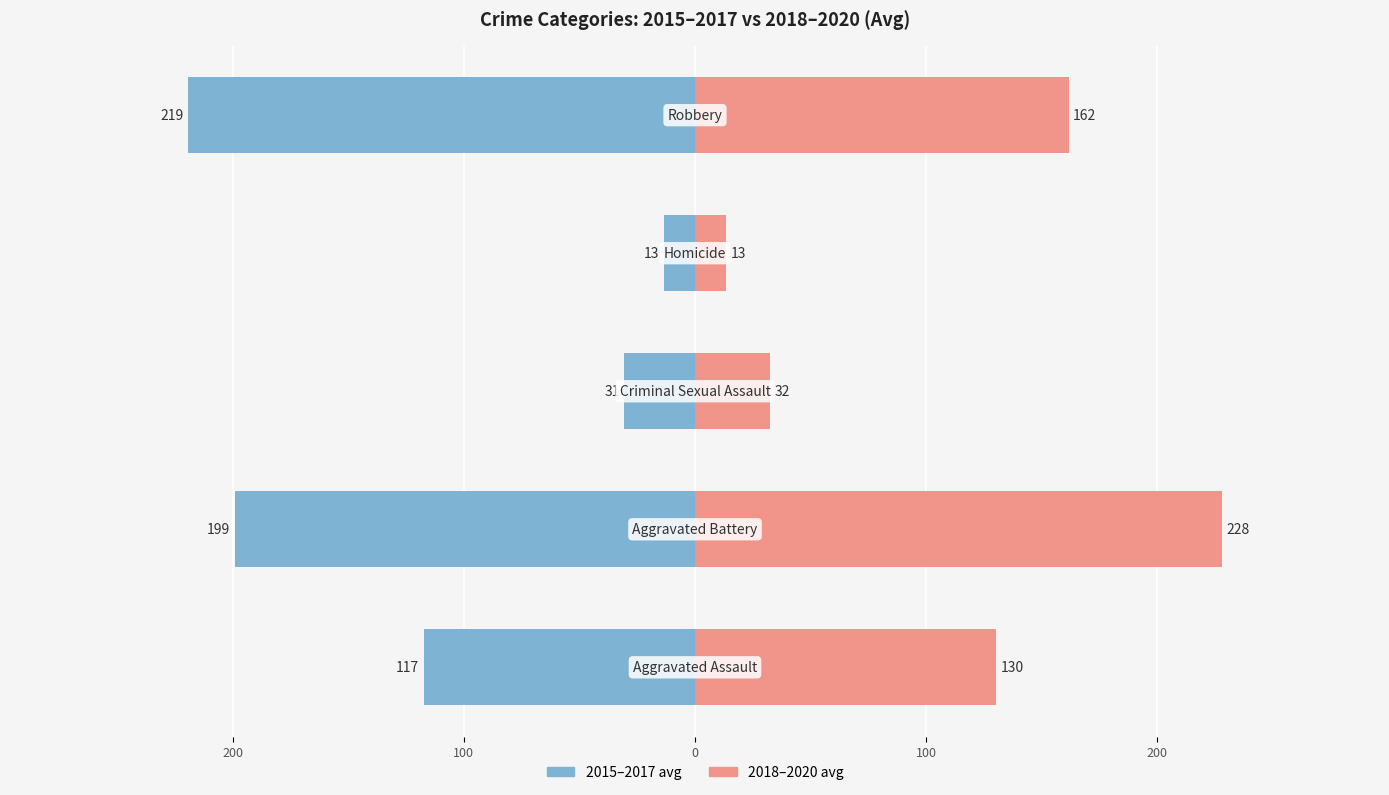

How many values in the 2015–2017 avg series exceed -117?

2